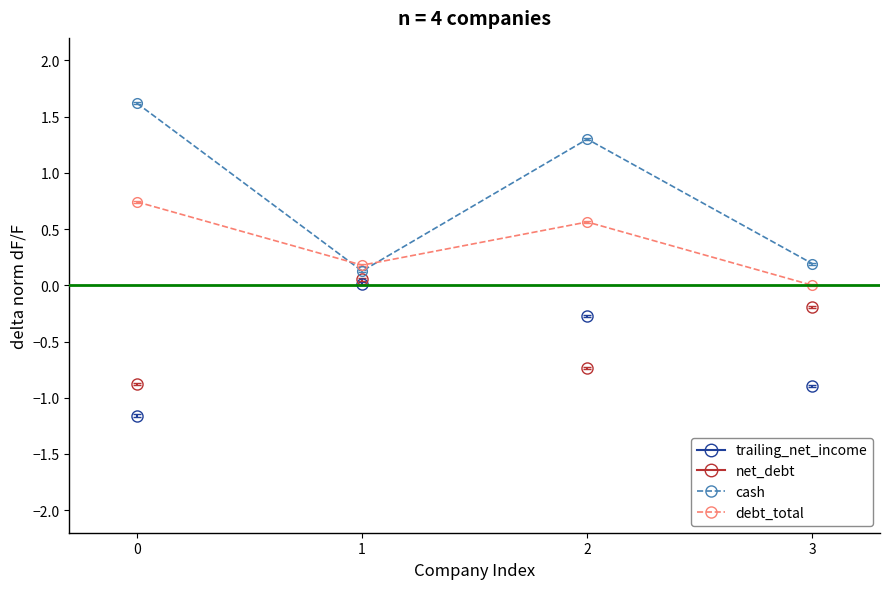

True or false: cash and net_debt intersect in this chart.

False